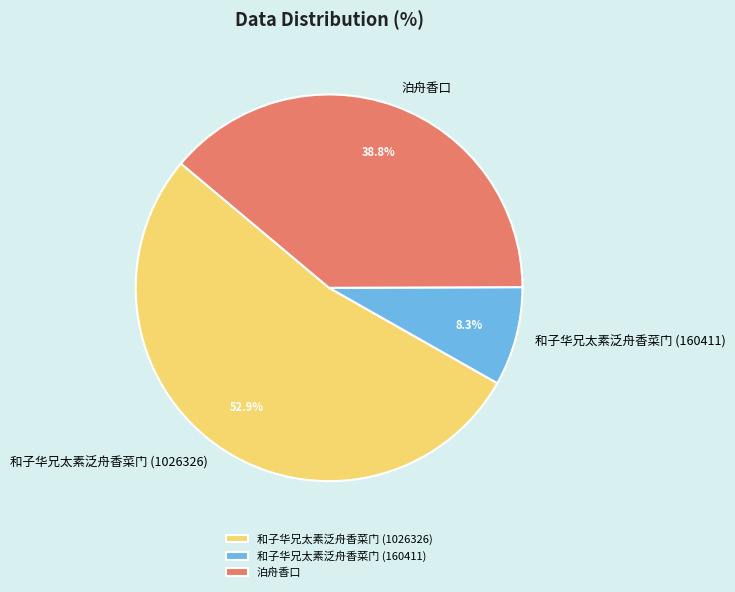

What portion of the pie excludes 泊舟香口?

61.2%